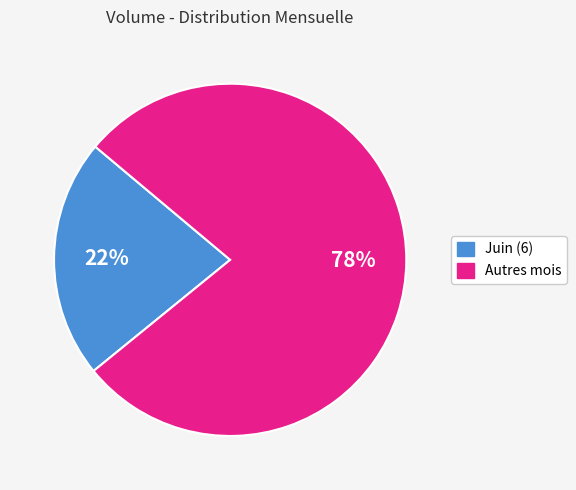

To the nearest percent, what is the average slice percentage?

50%